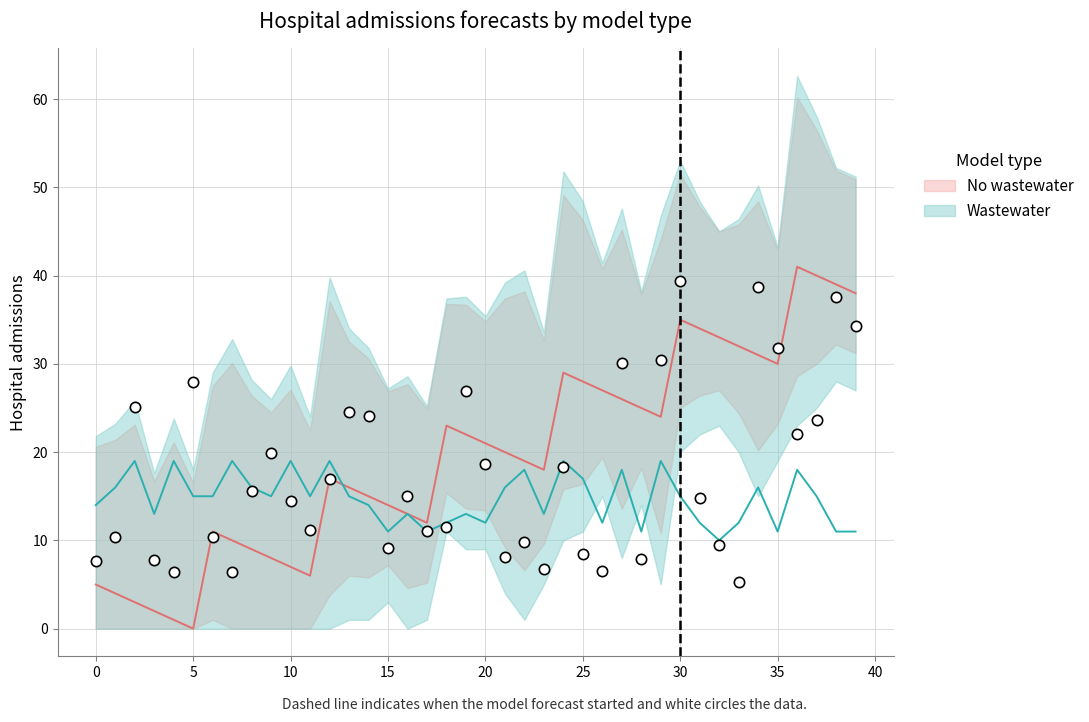

At which category is the sum across all series the highest?

36